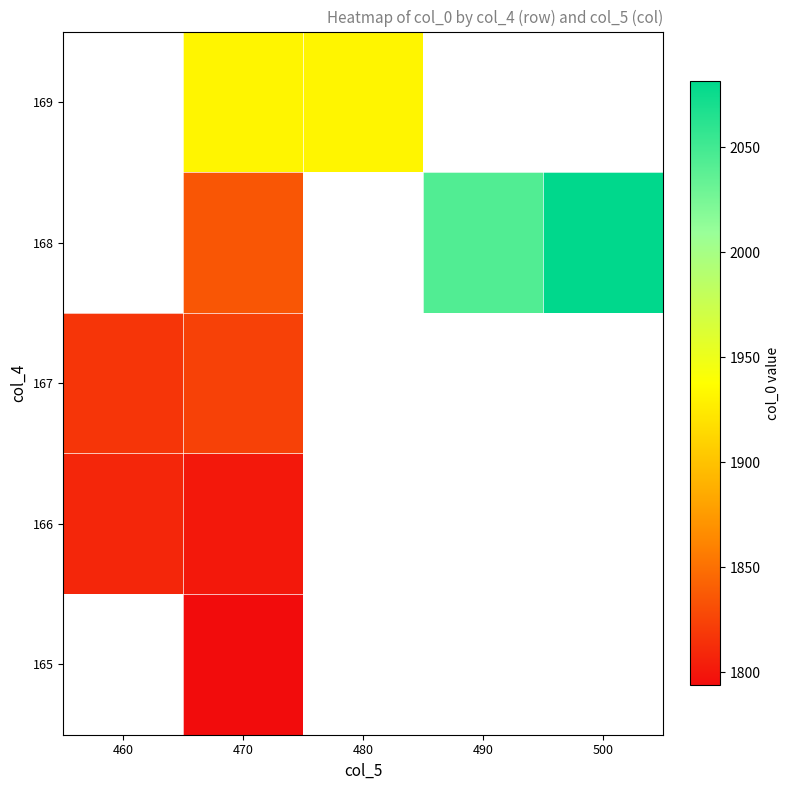

How many data points does each series have?

5